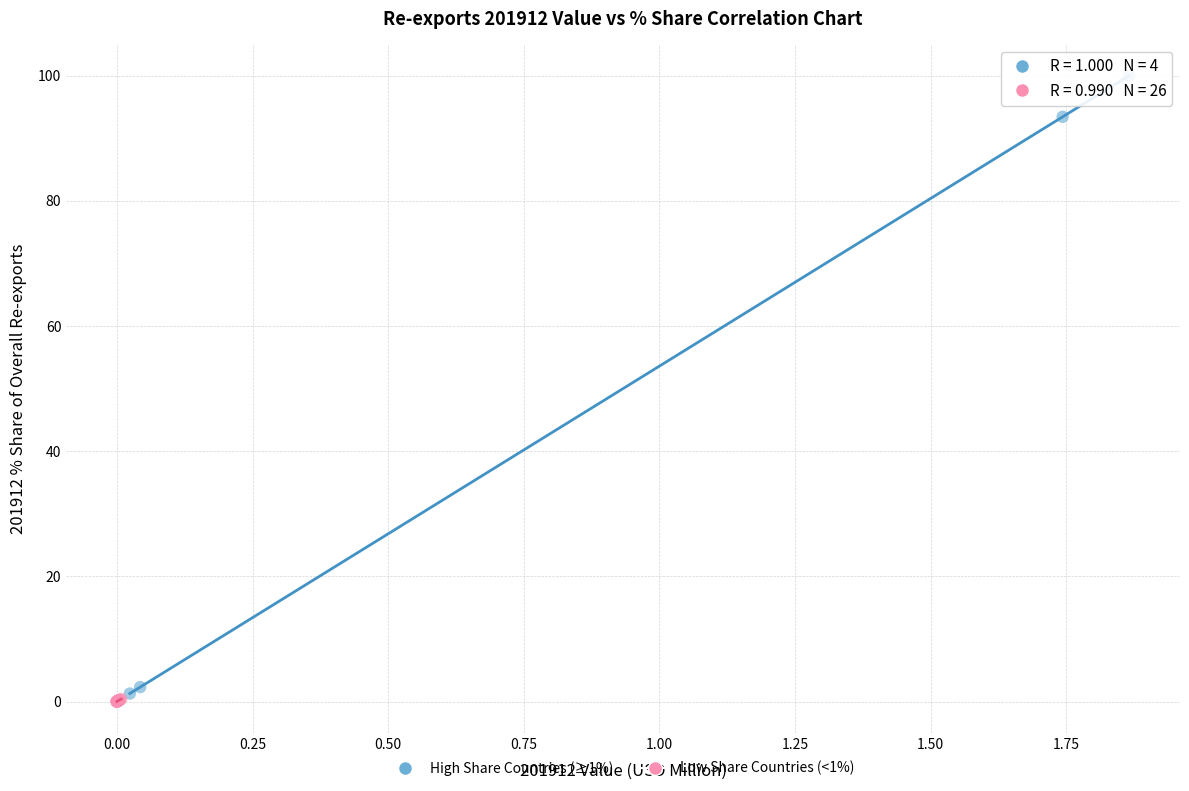

Which series reaches the minimum Y coordinate?

Low Share Countries (<1%)